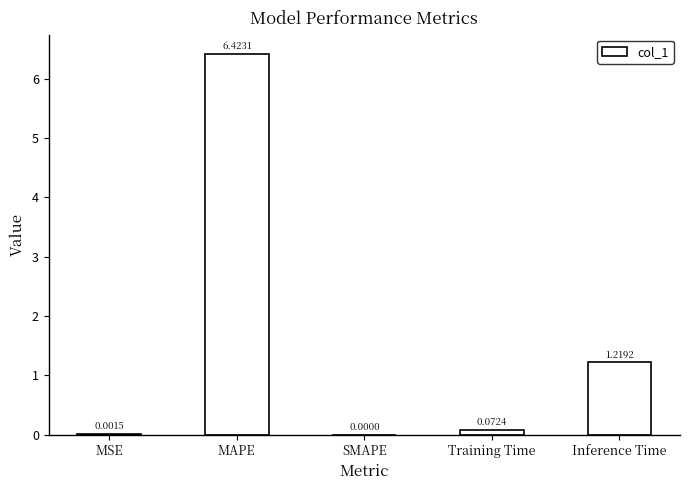

Which category has the highest value across all series?

MAPE